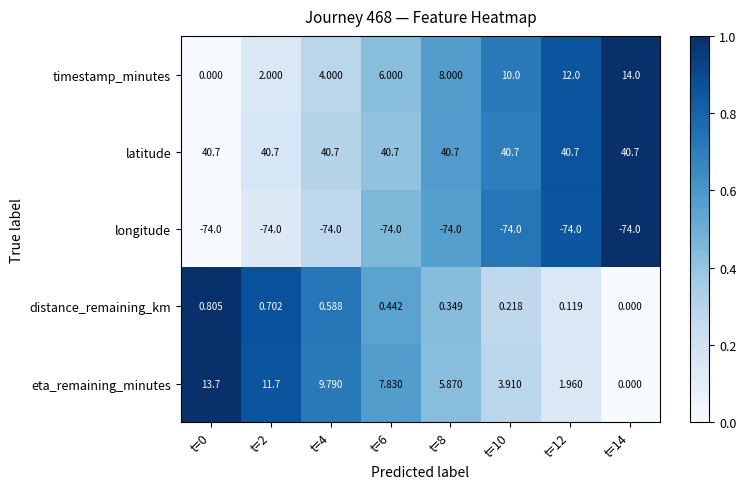

Is the value of eta_remaining_minutes at t=10 greater than the value of latitude at t=10?

No